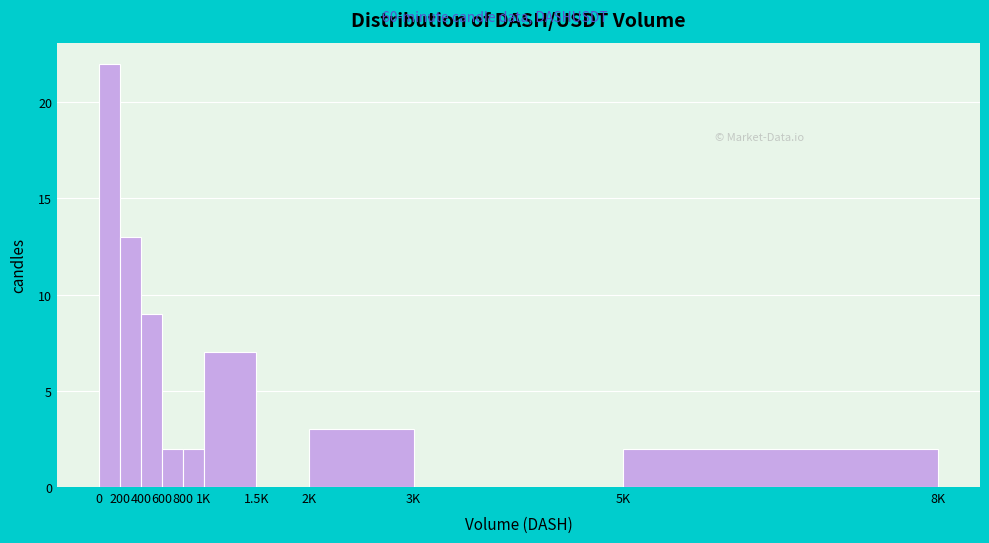

Reading left to right, list all the values displayed in this chart.

0=22	200=13	400=9	600=2	800=2	1K=7	1.5K=0	2K=3	3K=0	5K=2